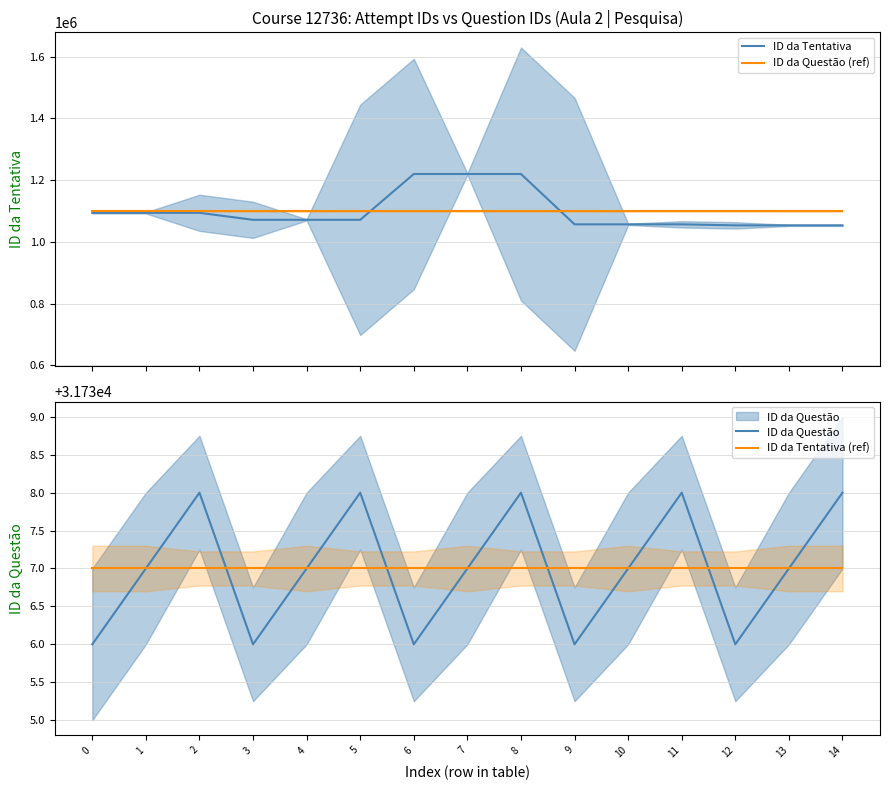

What is the approximate value of ID da Tentativa (ref) at 14?

31737.0